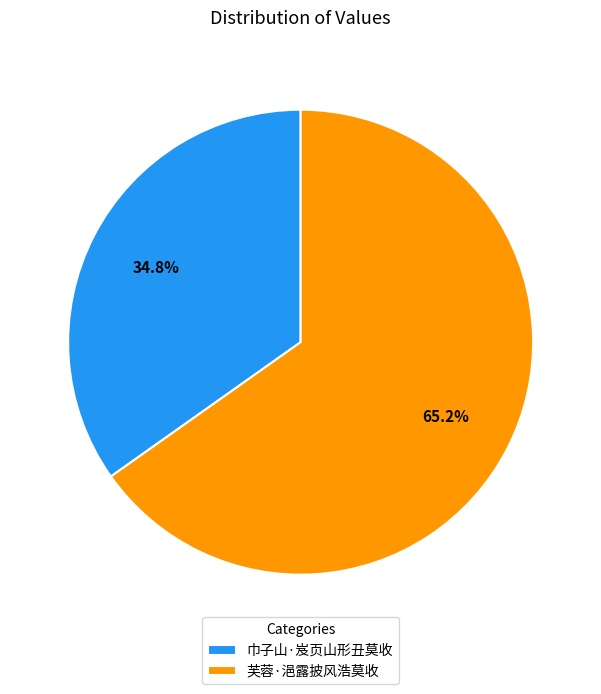

How many segments does this pie chart have?

2